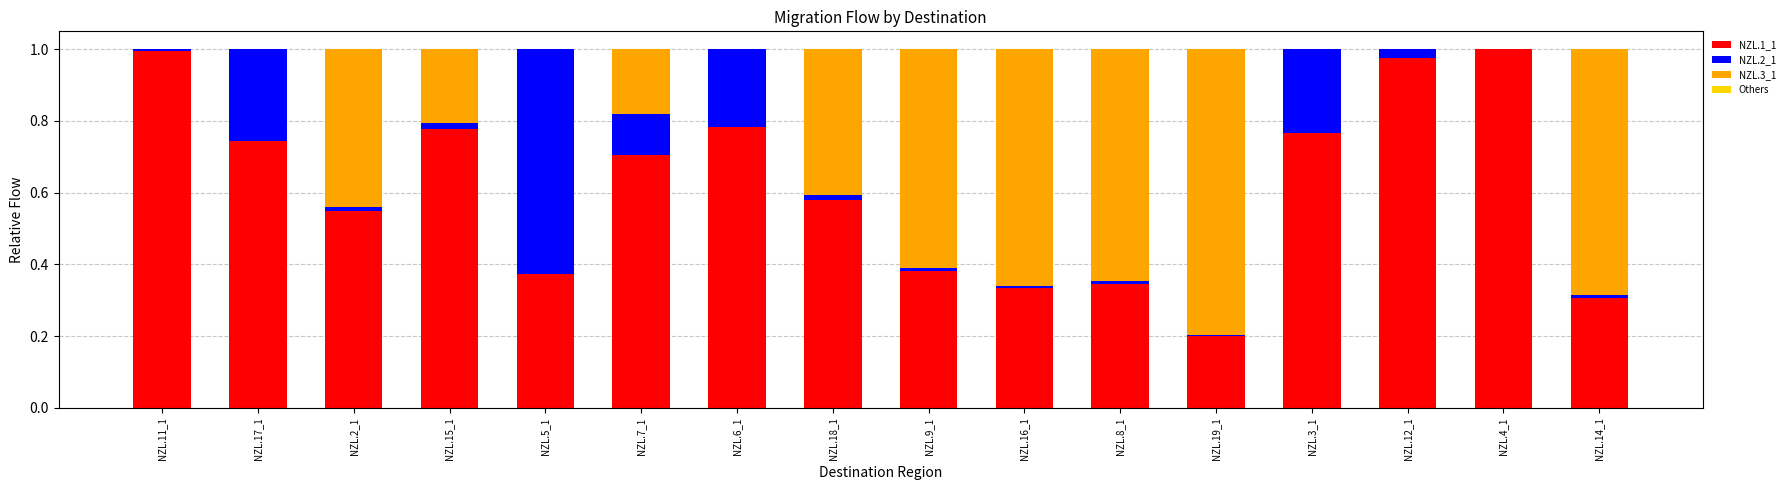

What is the sum of all NZL.1_1 values?

9.8